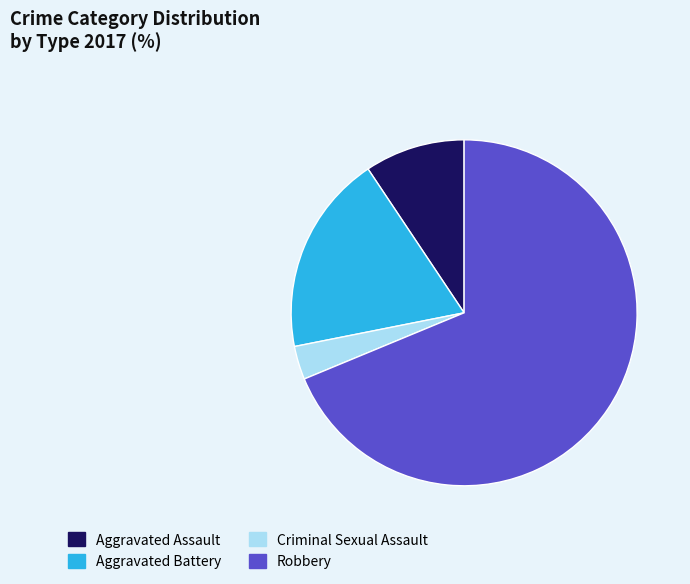

What is the largest slice in the pie chart?

Robbery